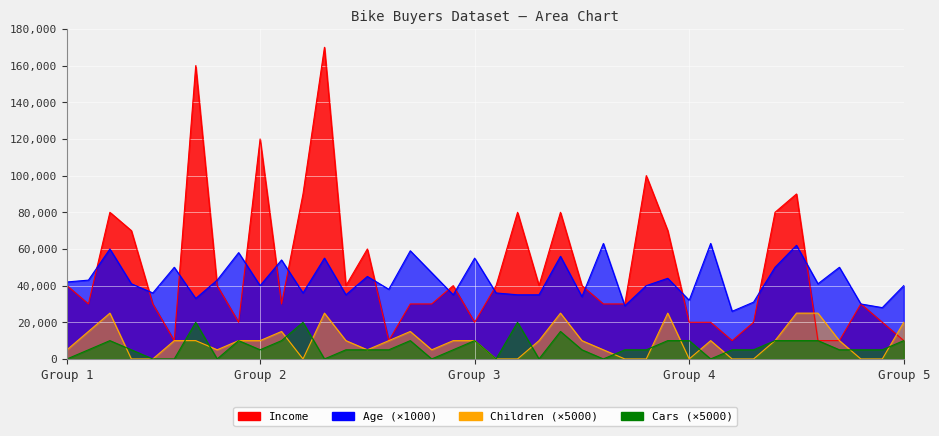

Is it true that Cars equals 8566 at Group 1?

False